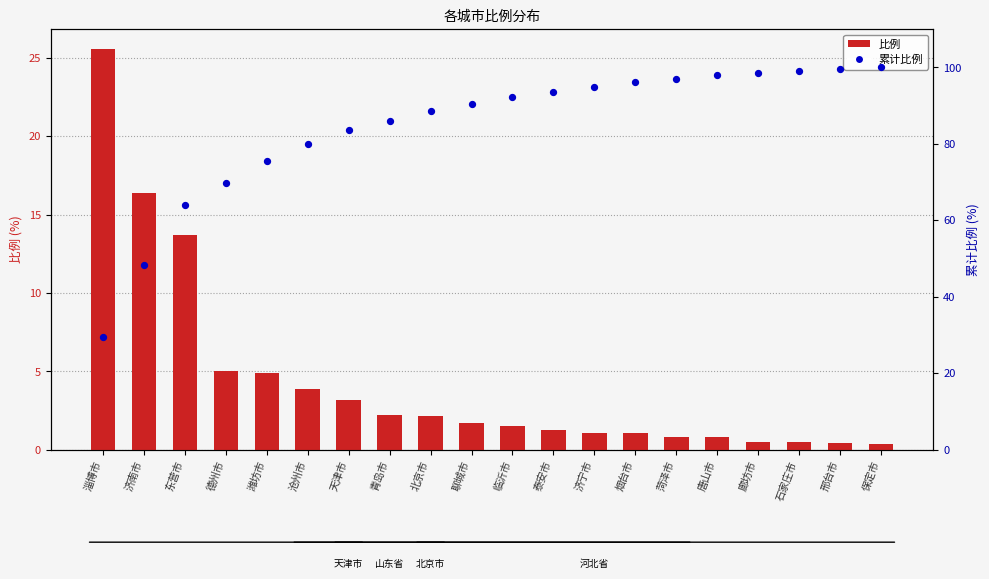

Which series has the widest spread of Y values?

累计比例